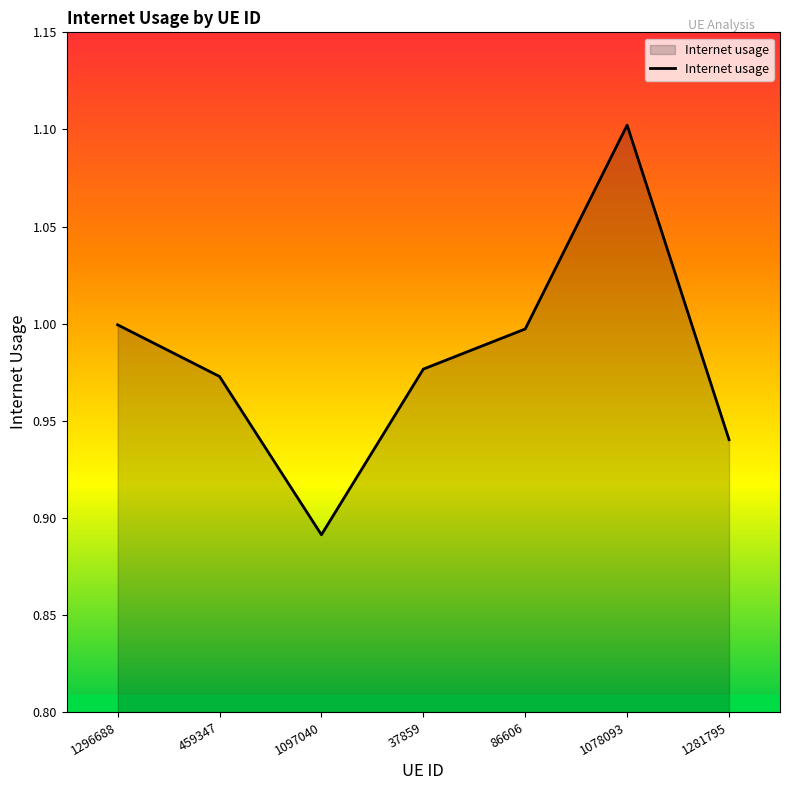

True or false: there are more than 2 points higher than both neighbors.

False